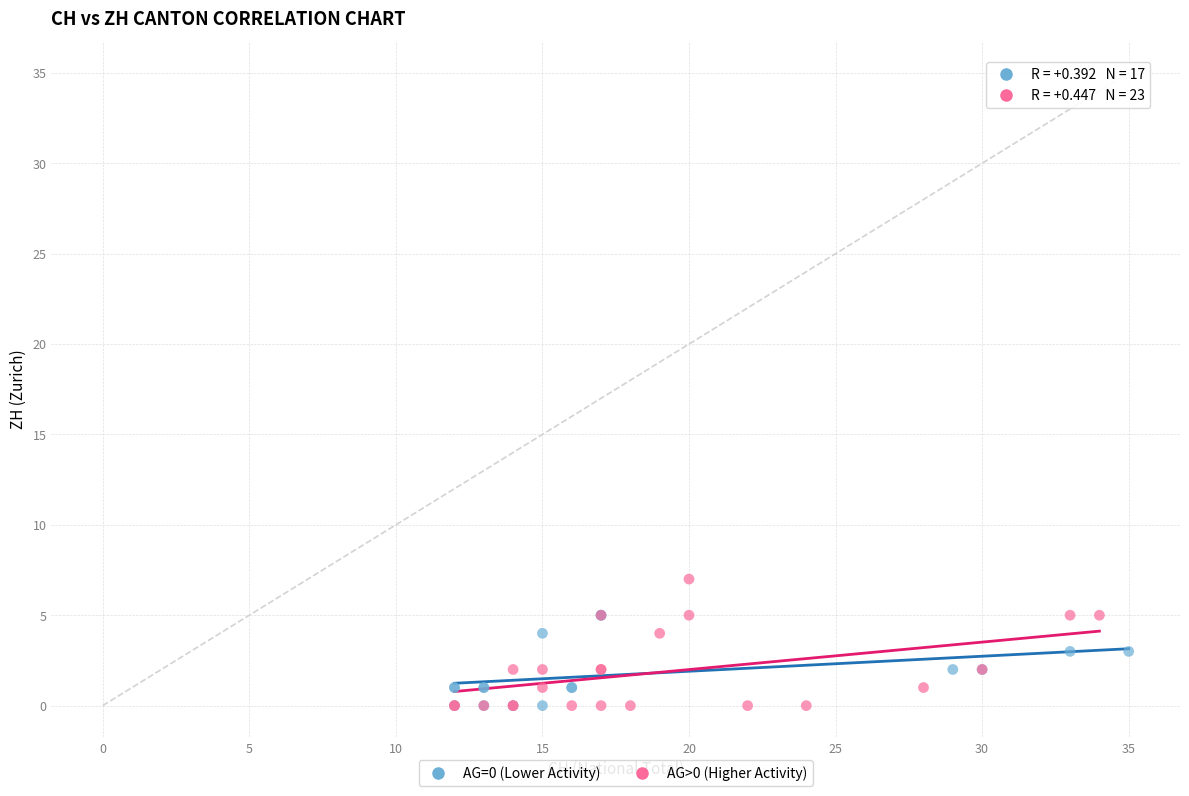

Which series contains the highest Y value?

AG>0 (Higher Activity)